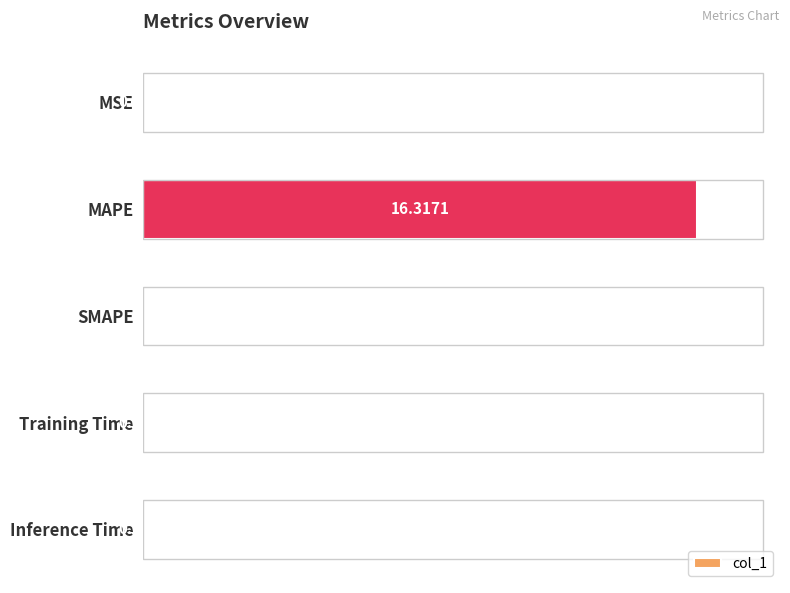

At which category does the chart reach its peak across all series?

MAPE